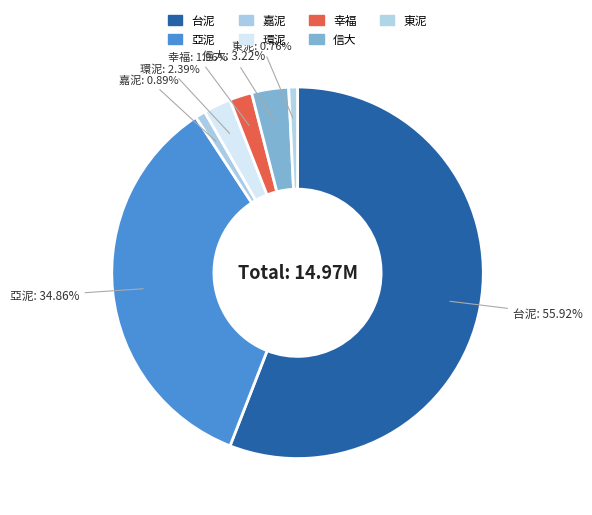

Which slice represents more than half of the pie?

台泥